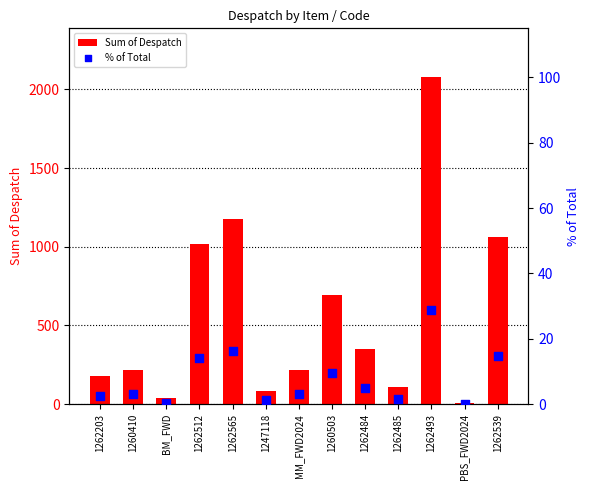

What is the total value across all series at 1262539?

1076.7